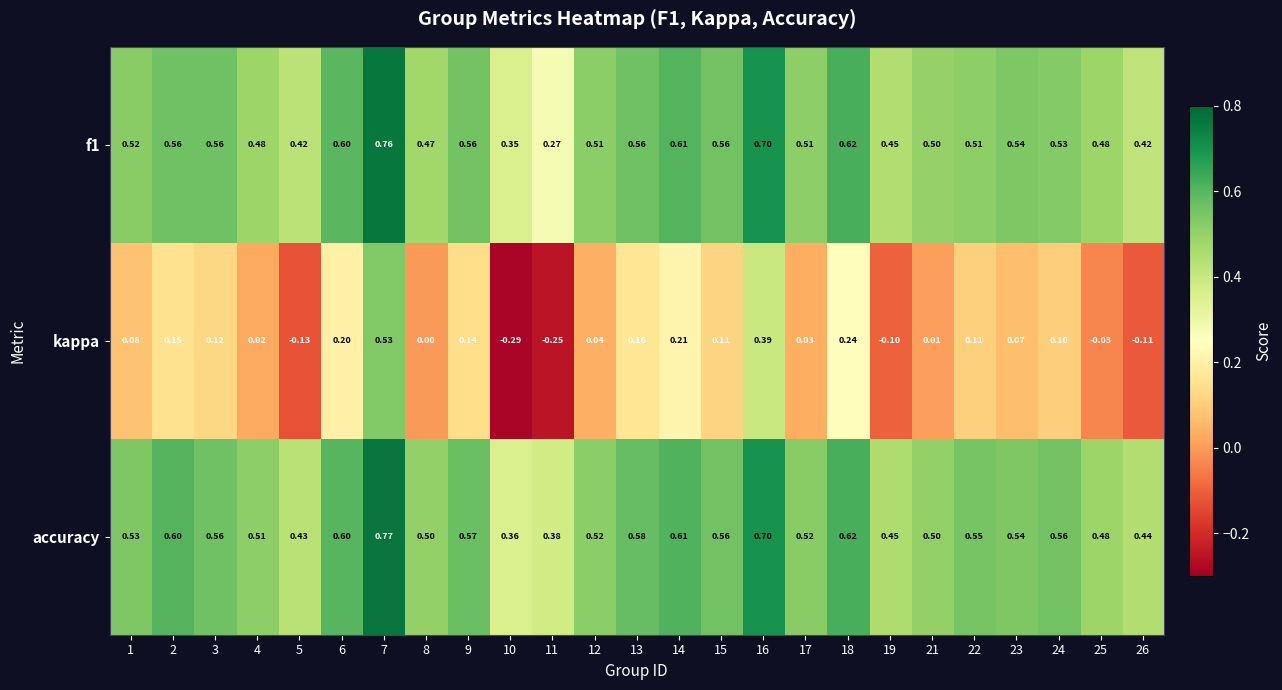

Which series has the widest spread of values?

kappa